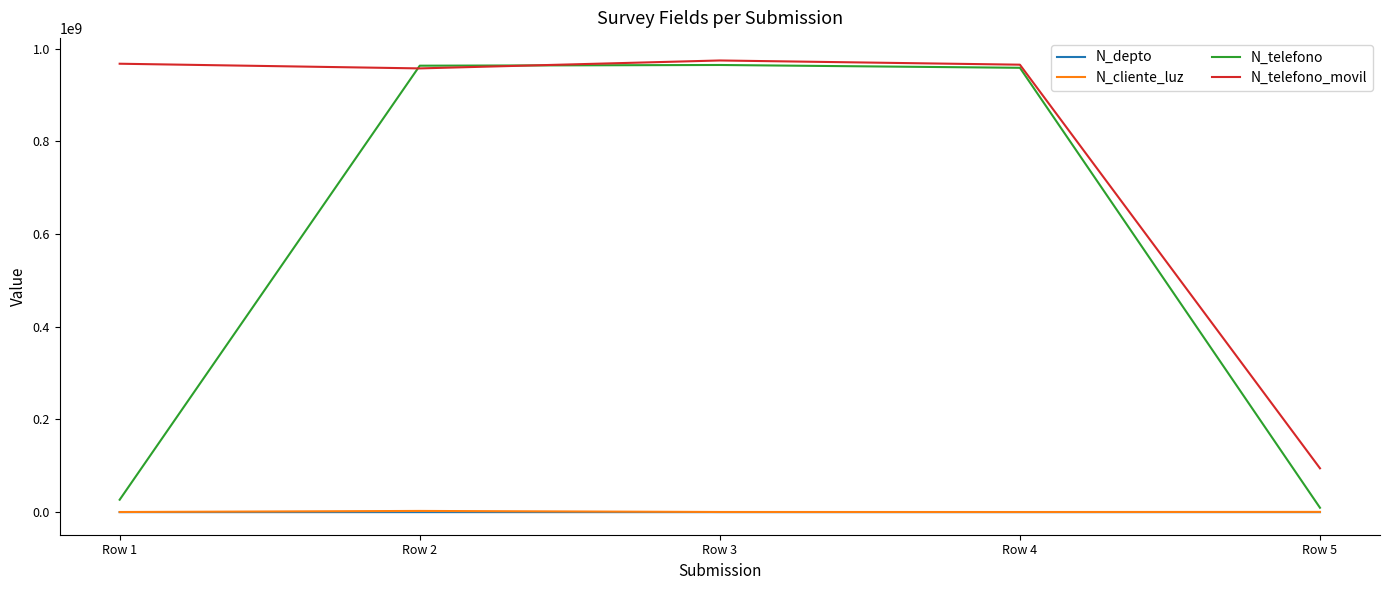

Which series has the largest total across all categories?

N_telefono_movil